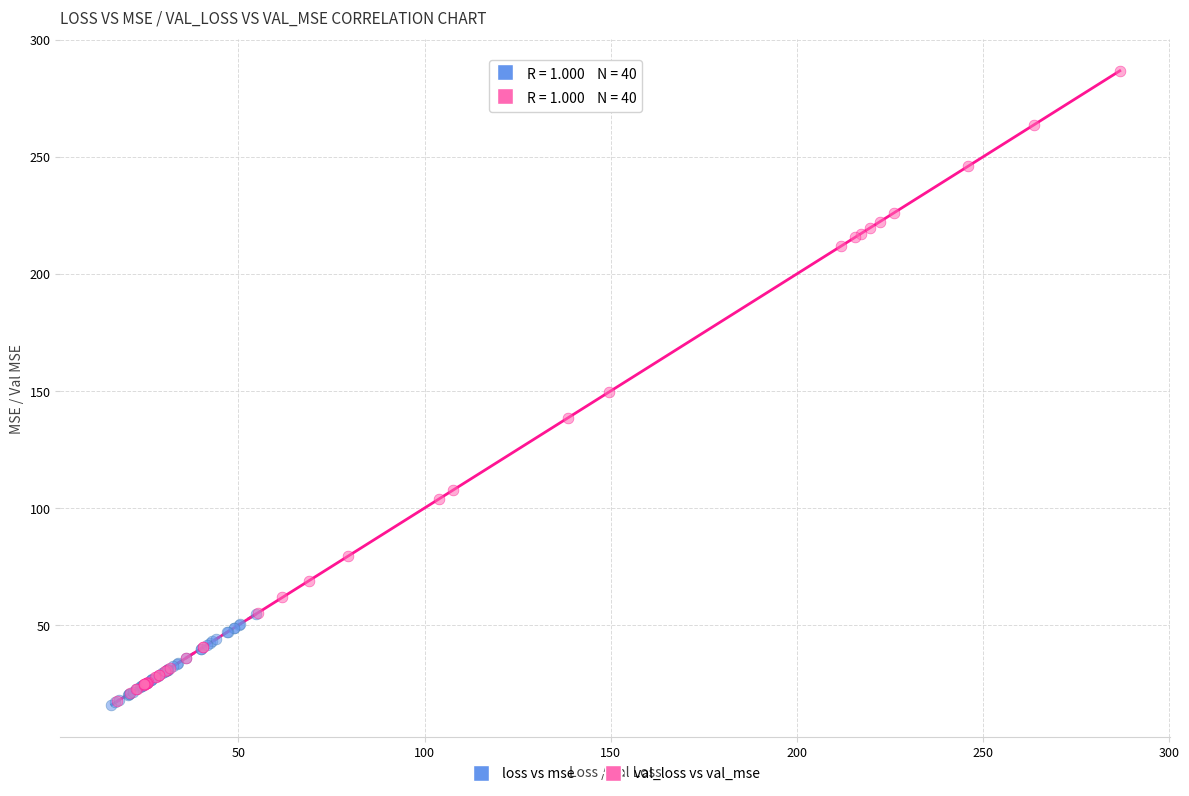

Which series has the widest spread of Y values?

val_loss vs val_mse